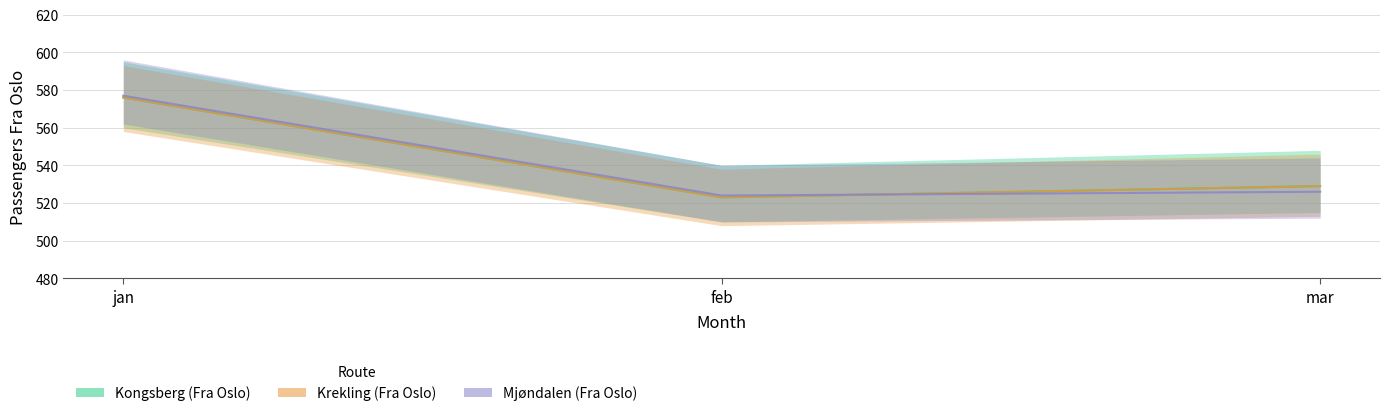

Is it true that Krekling (Fra Oslo) equals 974 at jan?

False